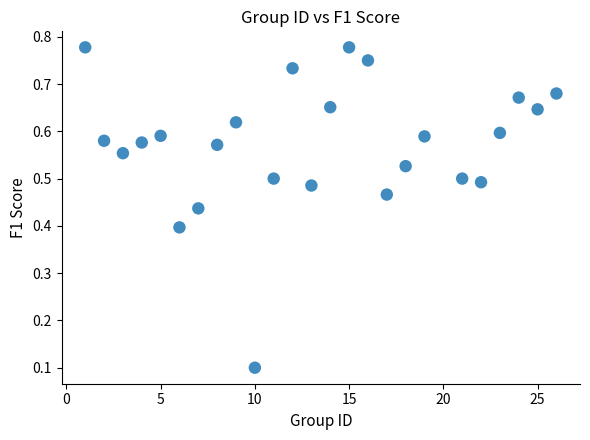

What is the range of X values (max minus min)?

25.0